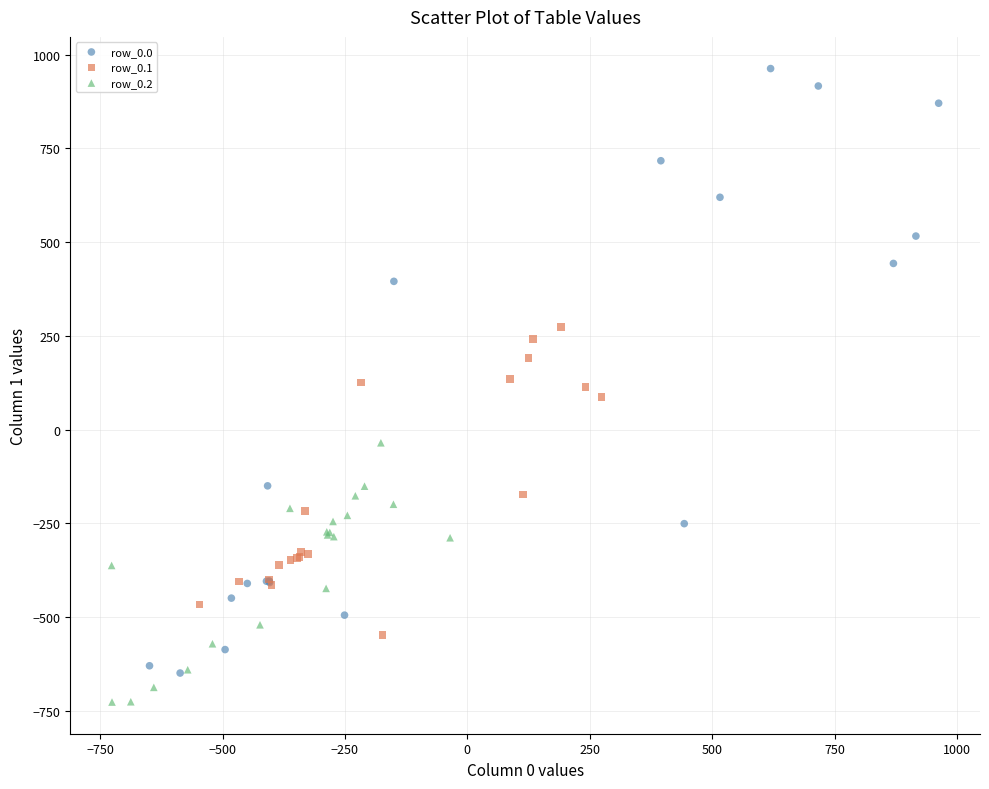

Which series reaches the maximum Y coordinate?

row_0.0